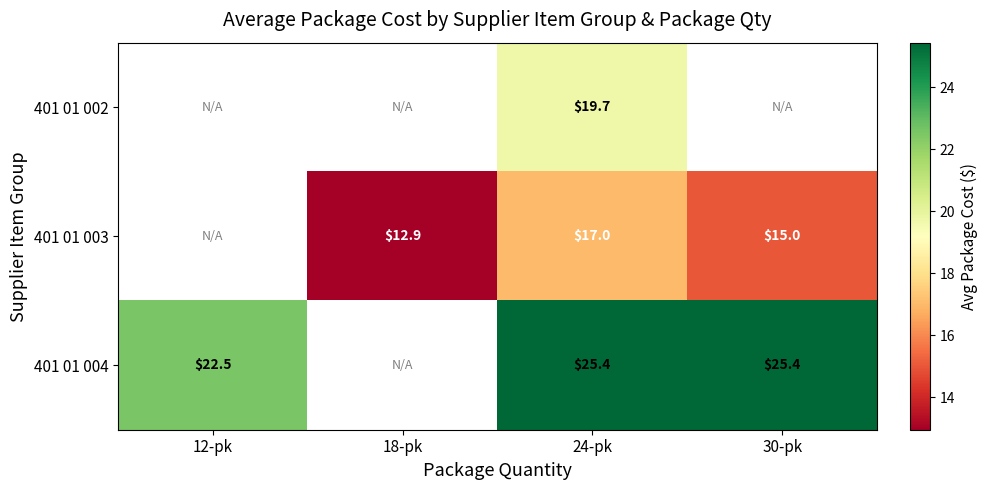

What is the total value across all series at 24-pk?

62.1